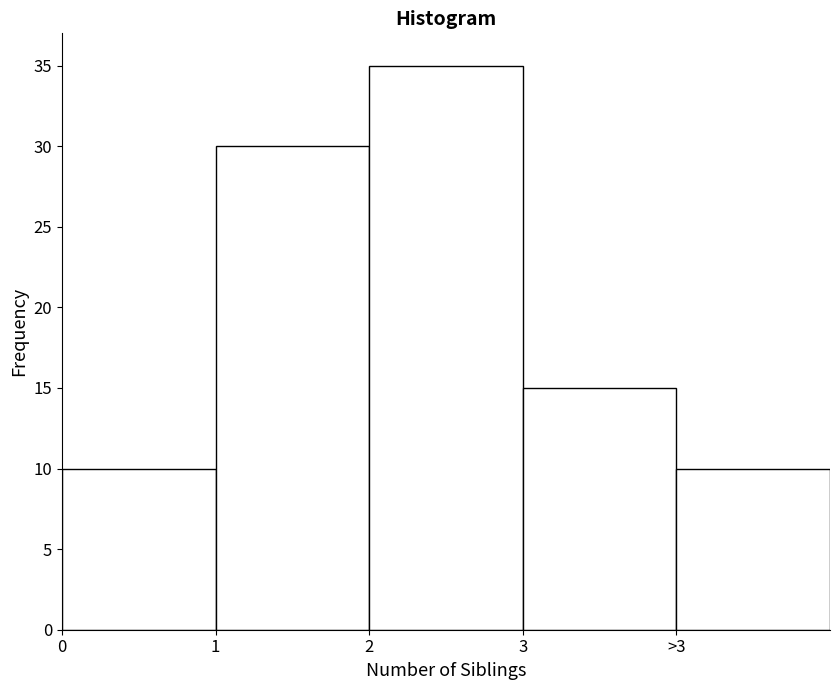

Reading left to right, transcribe all the data shown in this chart.

0=10	1=30	2=35	3=15	>3=10